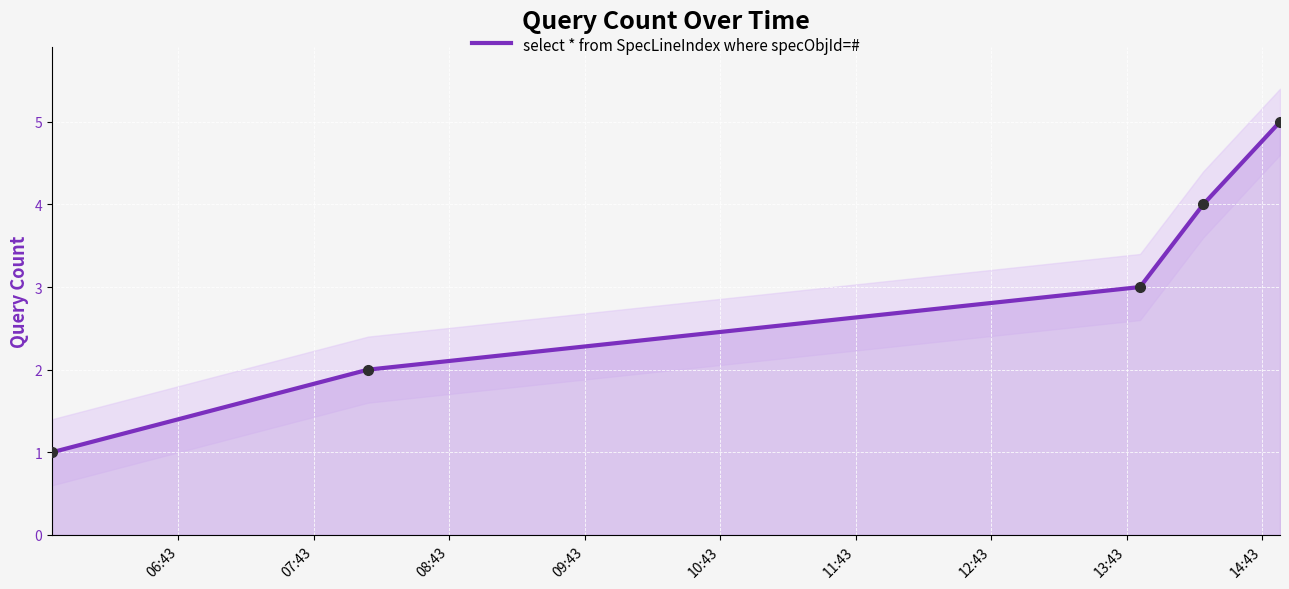

Between 08:43 and 07:43, which is larger?

08:43